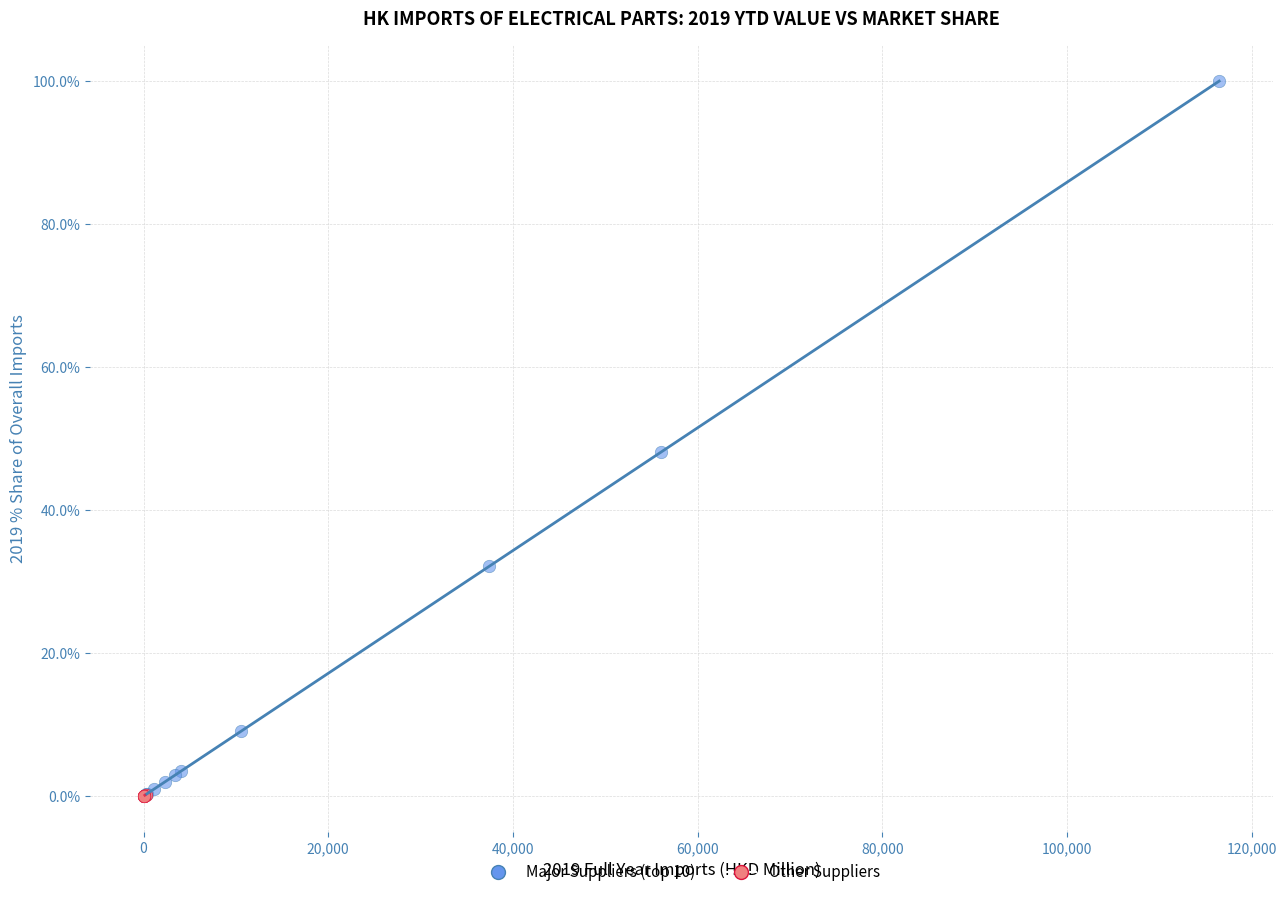

Which series has the largest Y range (max minus min)?

Major Suppliers (top 10)